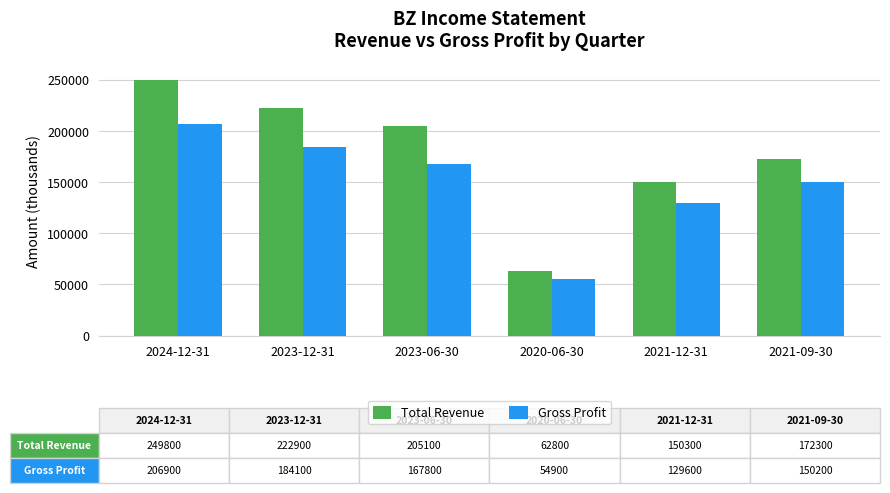

What is the total value across all series at 2021-09-30?

322500